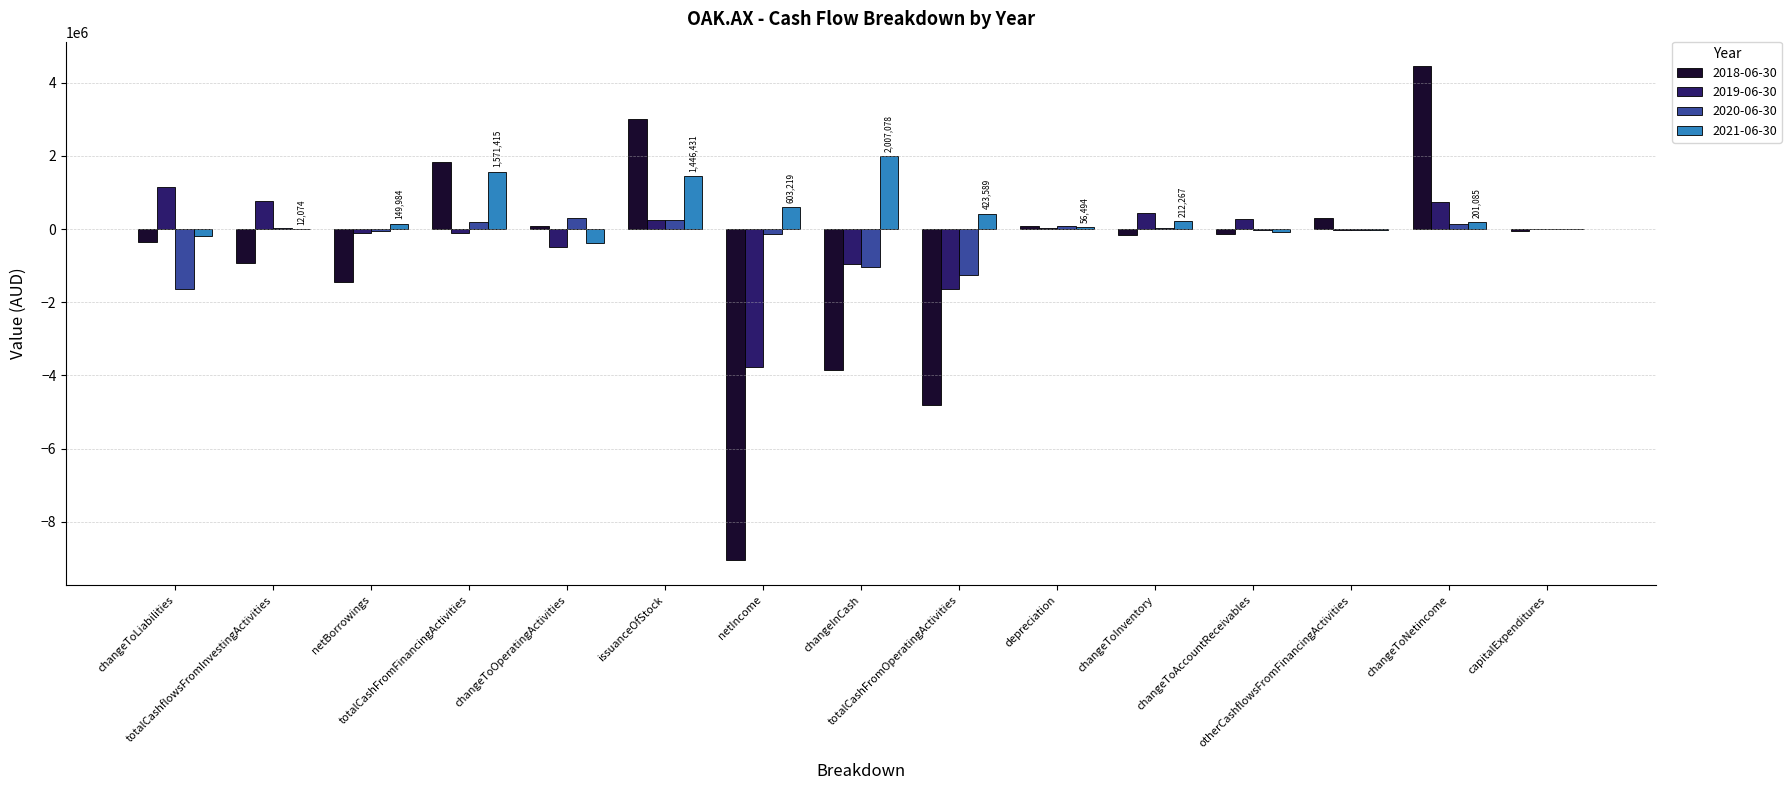

What is the greatest value displayed?

4449832